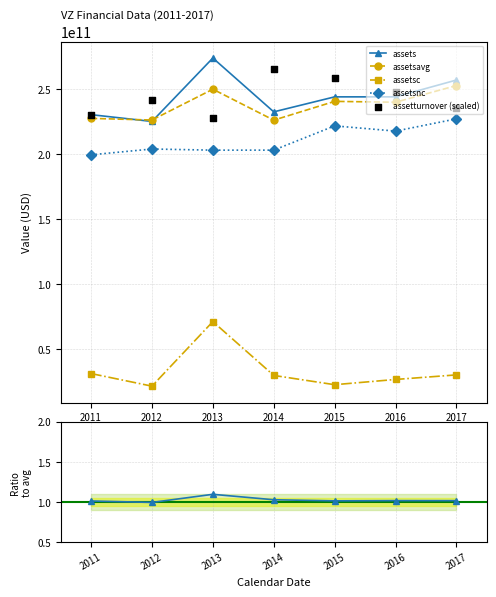

Is the value of assetsnc at 2016 greater than the value of assets at 2016?

No